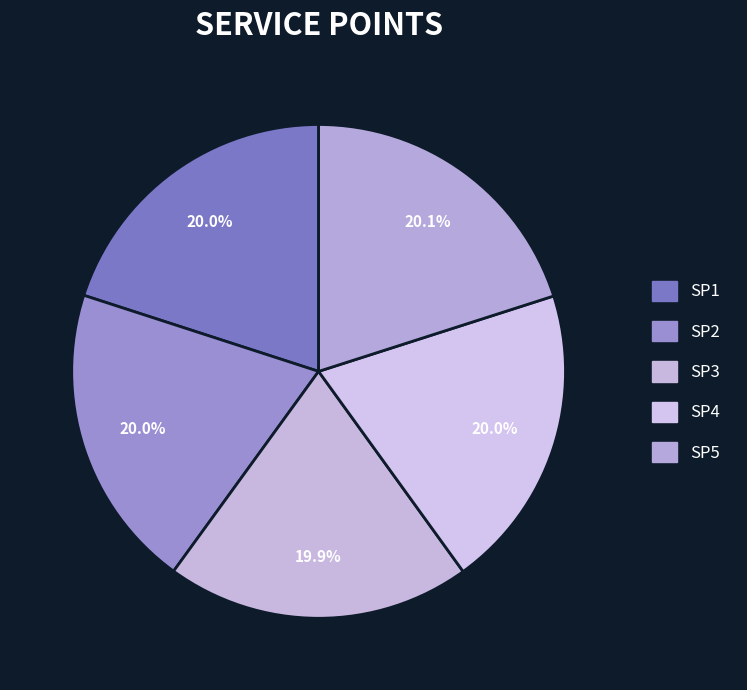

Combined, what portion of the pie is SP5 and SP1?

40.1%